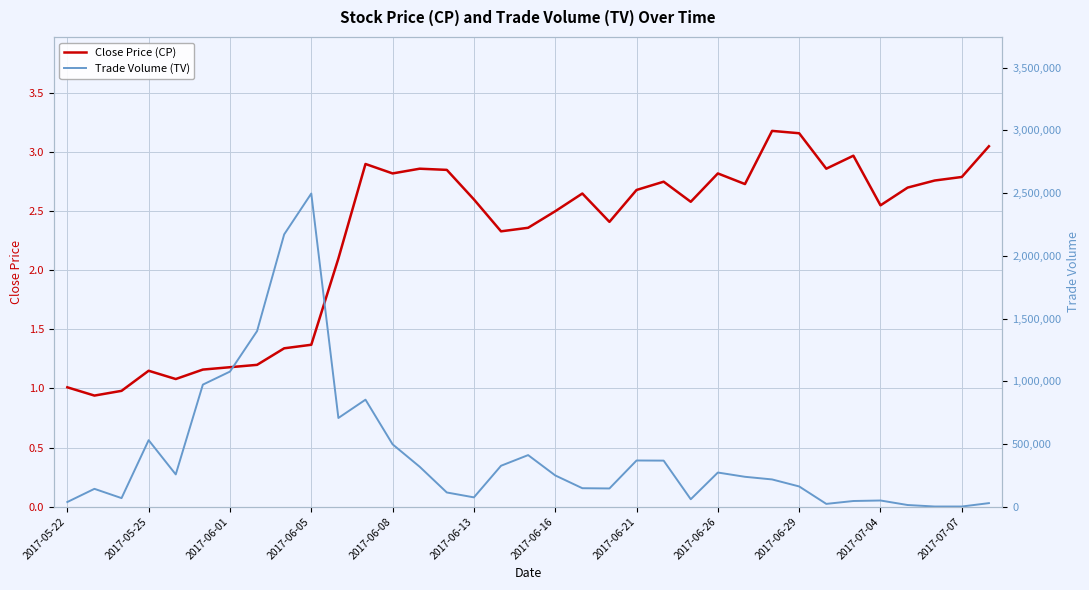

Which series has the widest spread of values?

Trade Volume (TV)